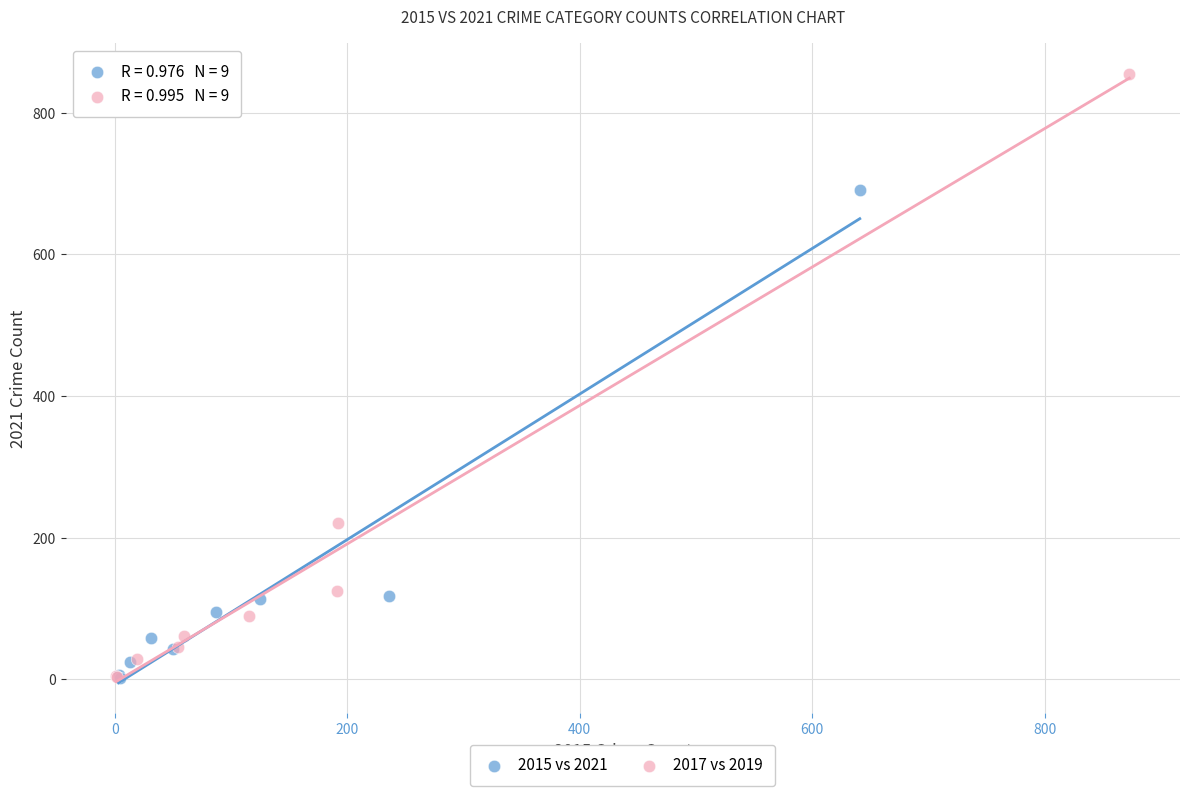

Which series contains the highest Y value?

2017 vs 2019